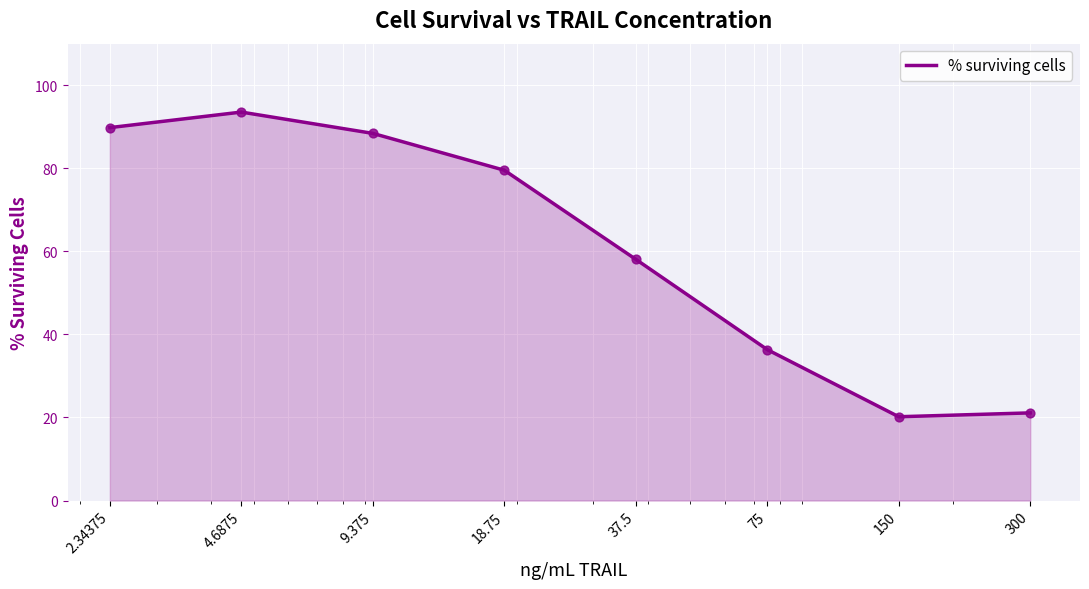

What is the smallest value displayed?

20.2